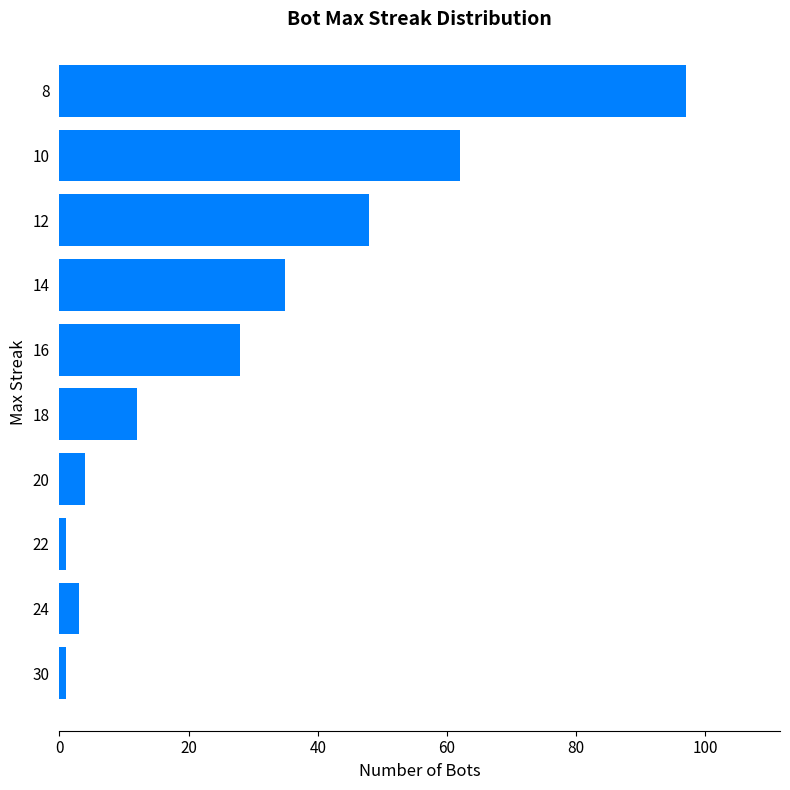

What is the change in value from 12 to 8?

+49